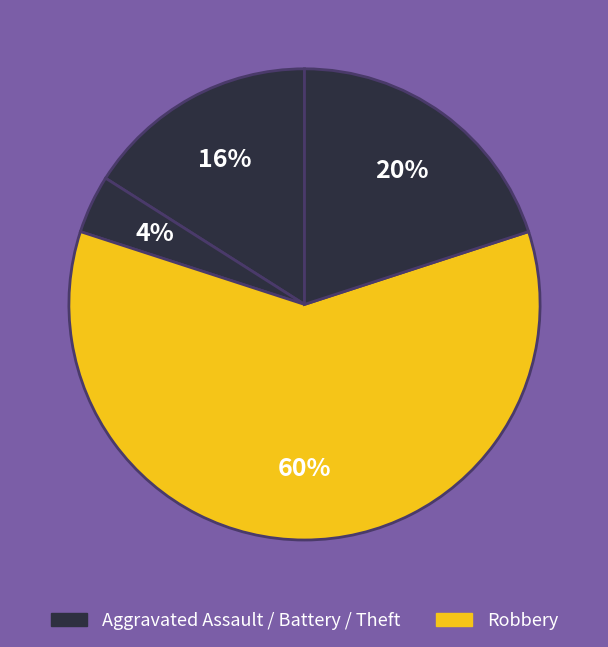

How many segments does this pie chart have?

4